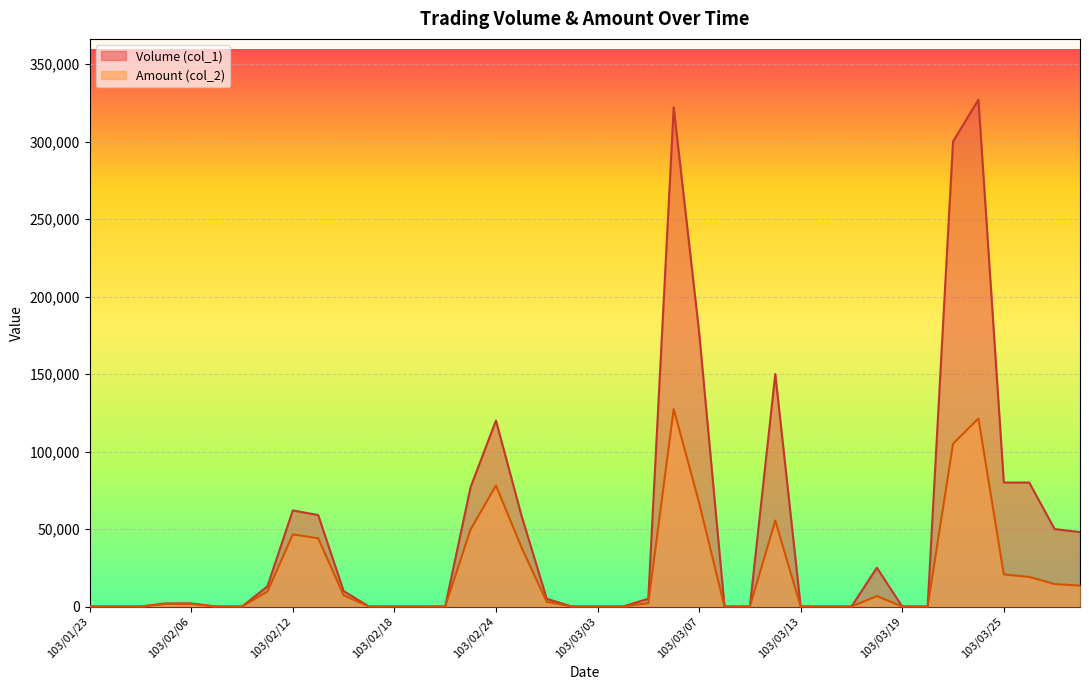

How many data points does each series have?

40